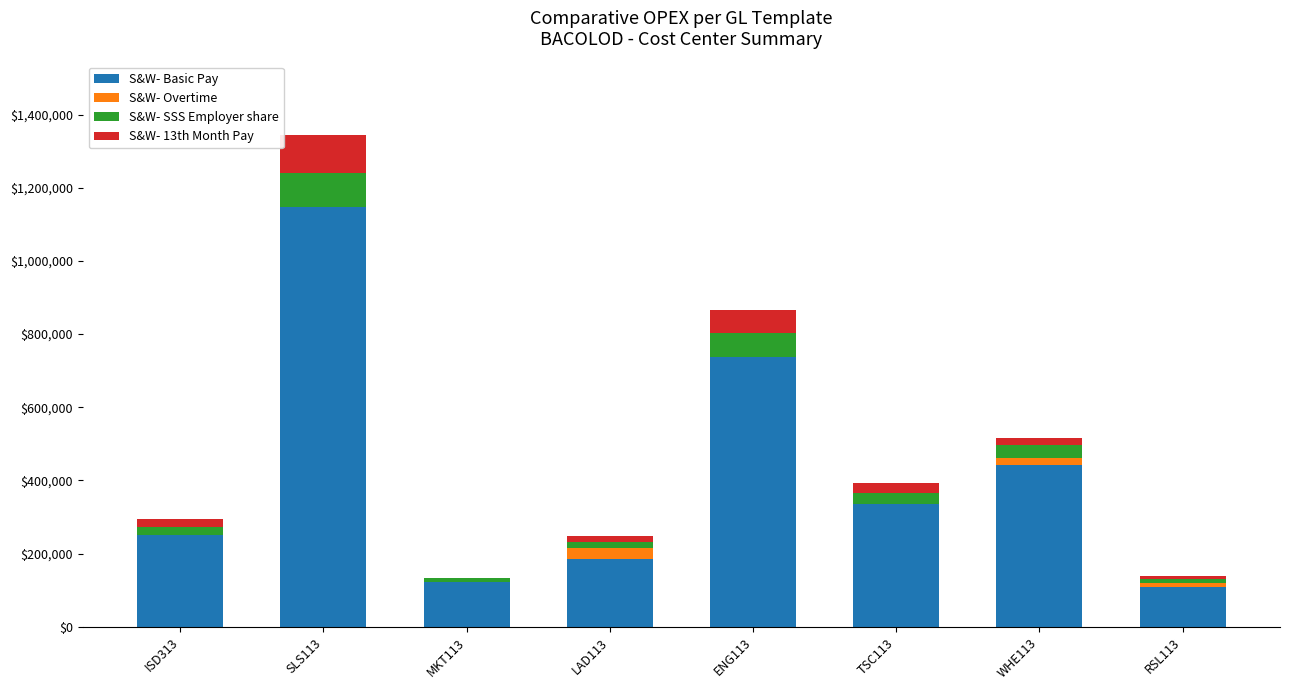

The value of S&W- Basic Pay at ENG113 is 738483.1. True or false?

True